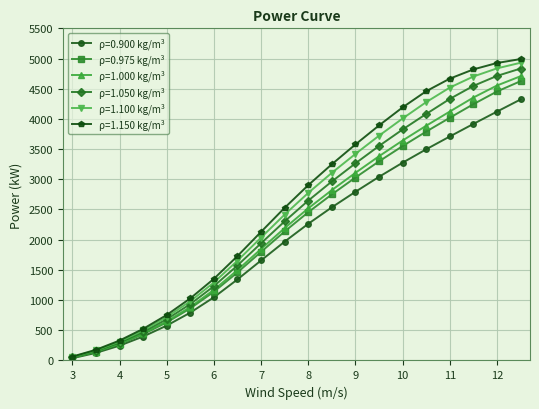

Which series has the widest spread of values?

ρ=1.150 kg/m³